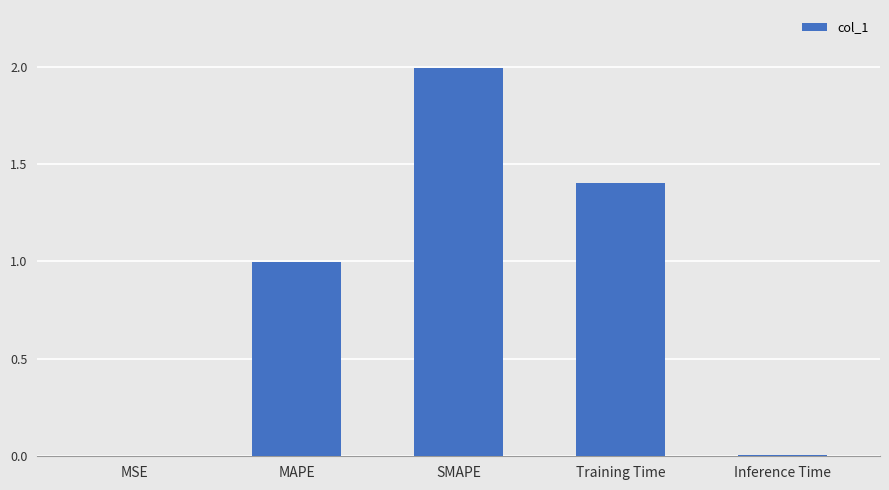

What is the sum of the values at MAPE and SMAPE?

3.0